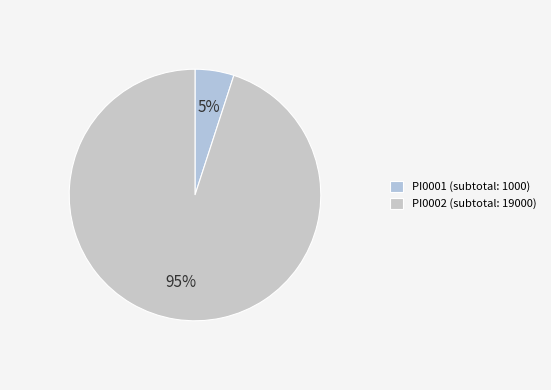

What is the ratio of the value at PI0002 to the value at PI0001?

19.0